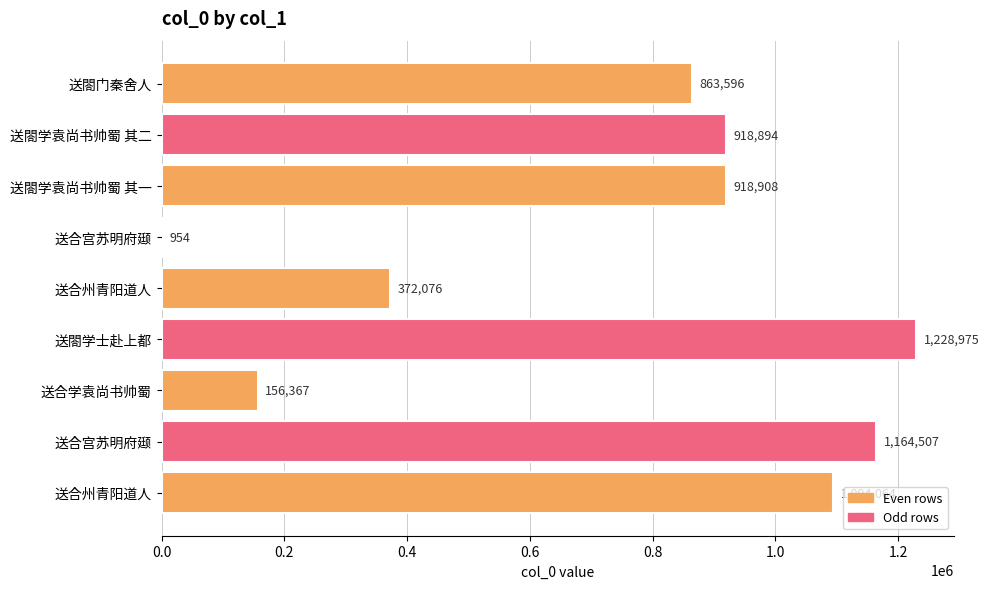

How many data points does each series have?

9